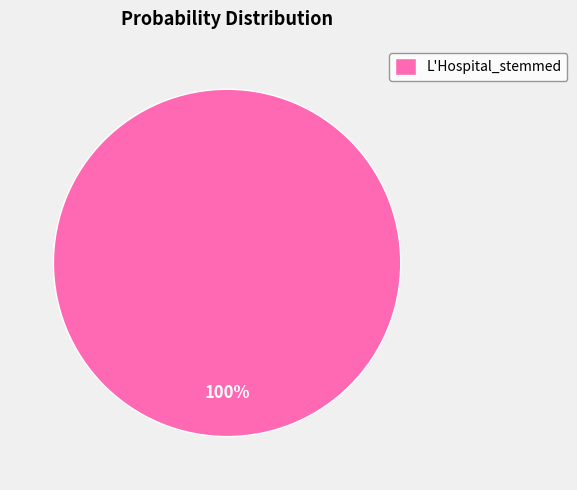

Rank the categories by value from lowest to highest.

L'Hospital_stemmed